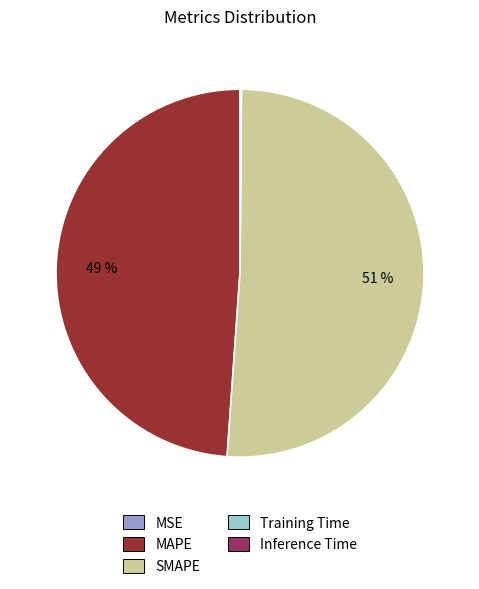

To the nearest percent, what is the difference between the largest and smallest slice percentages?

51%